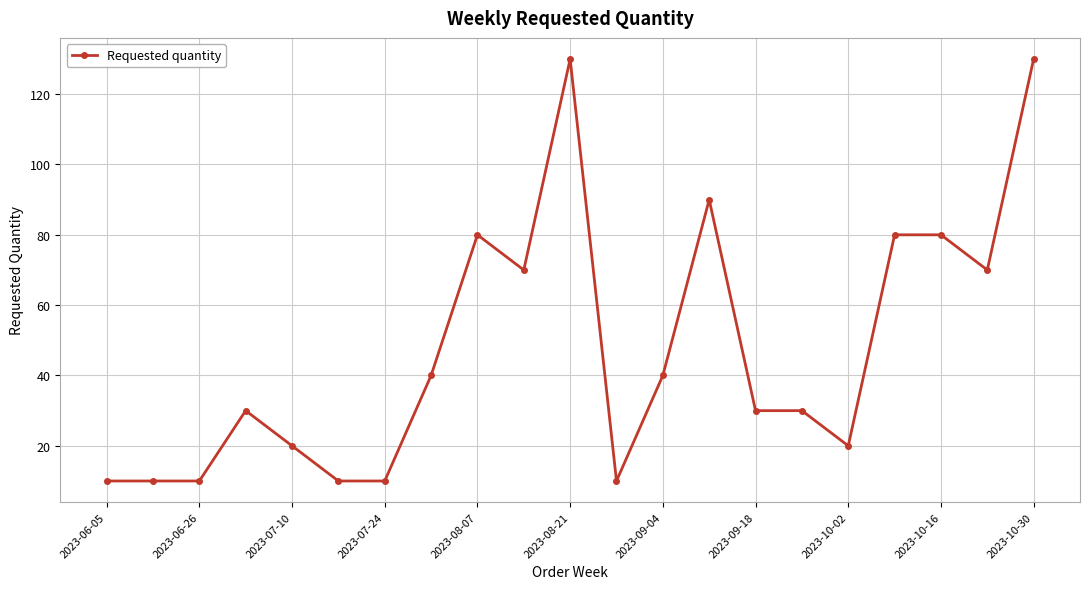

What is the maximum value shown in the chart?

130